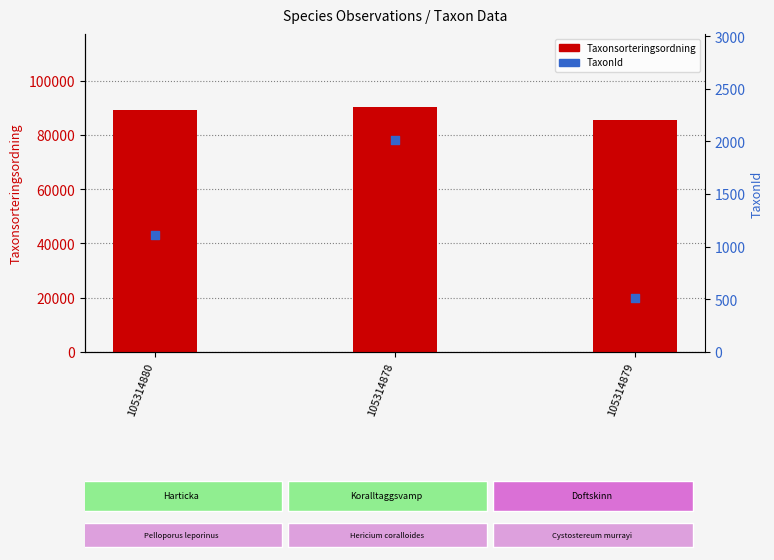

What is the total value across all series at 105314879?

86213